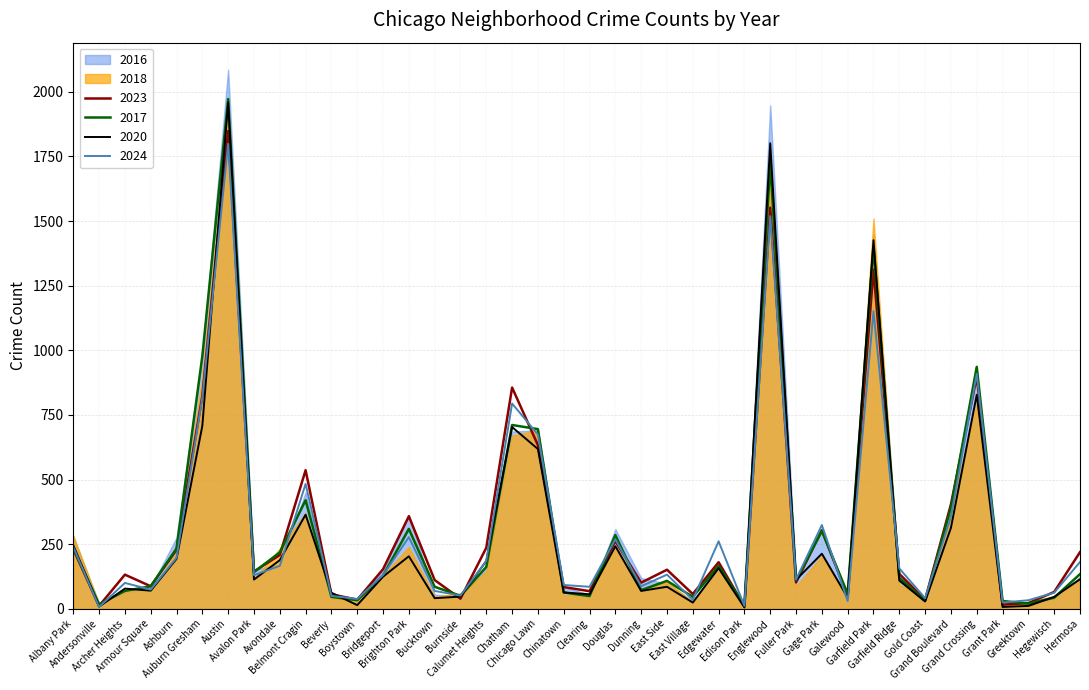

The value of 2018 at Armour Square is 24. True or false?

False